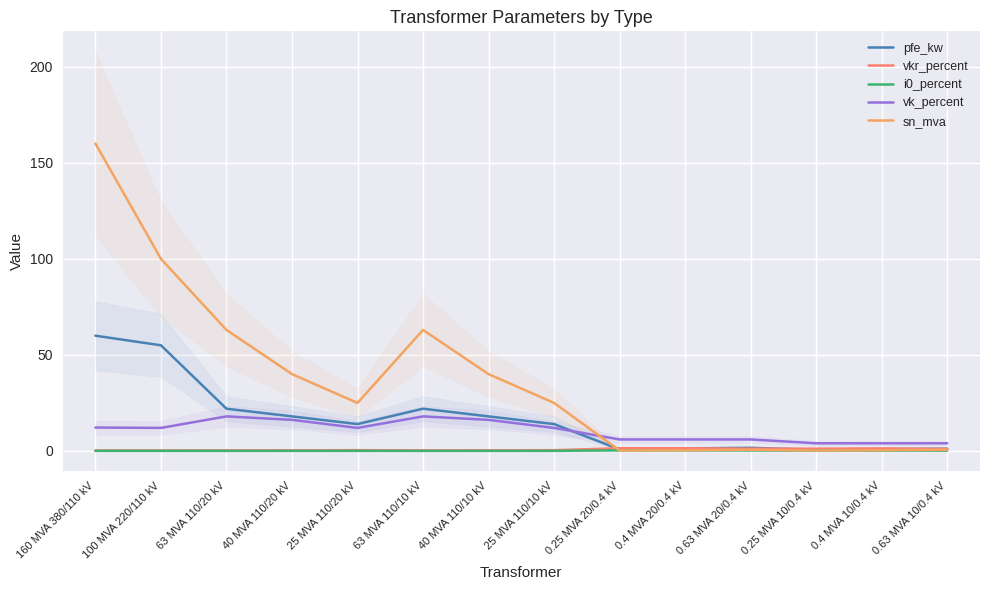

At 100 MVA 220/110 kV, list the series in order from largest to smallest.

sn_mva, pfe_kw, vk_percent, vkr_percent, i0_percent